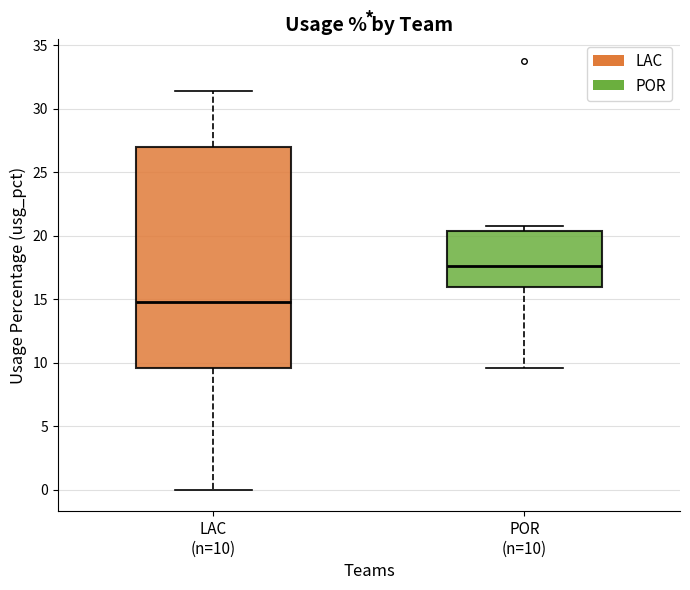

Where is the upper edge of the box for POR (n=10) on the y-axis? The values are not printed on the chart, so give them approximately, as read against the axis.

20.5